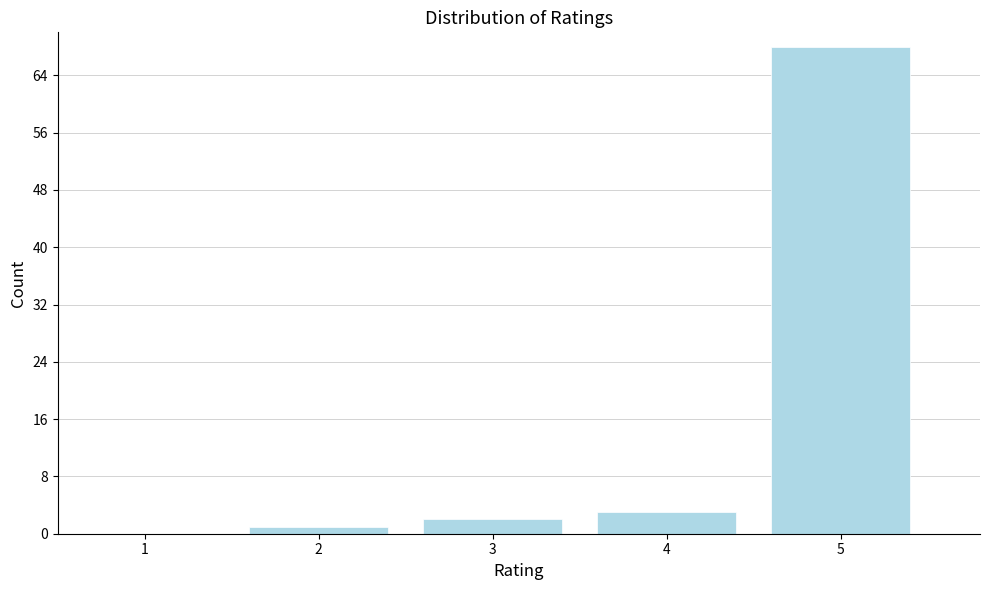

Reading left to right, extract all data points from this chart.

1=0	2=1	3=2	4=3	5=68